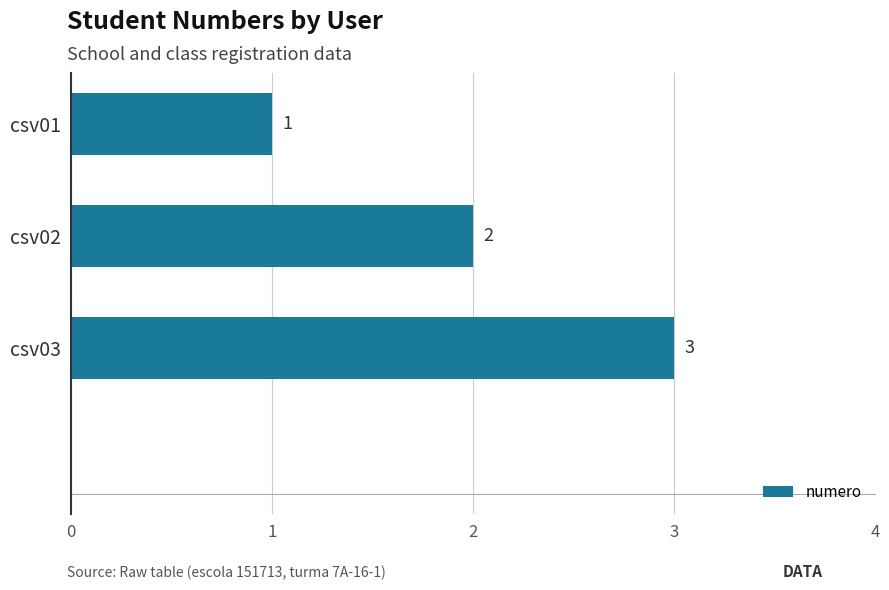

What is the approximate value at csv03?

3